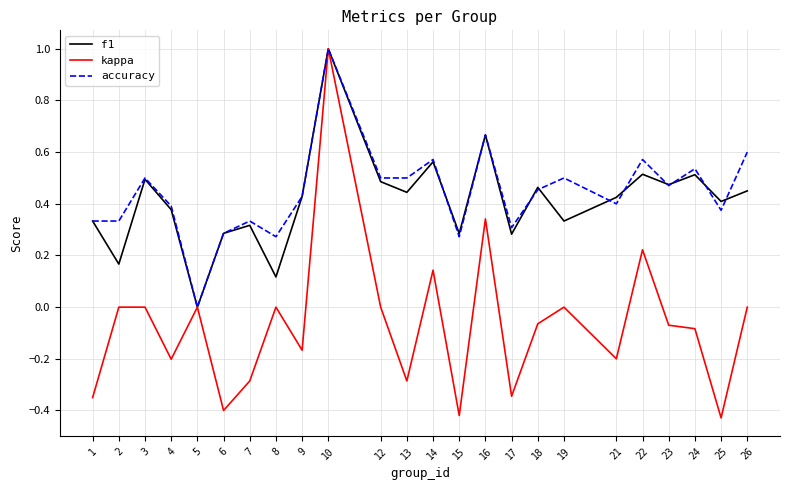

The kappa series shows -0.2 at 15. True or false?

False